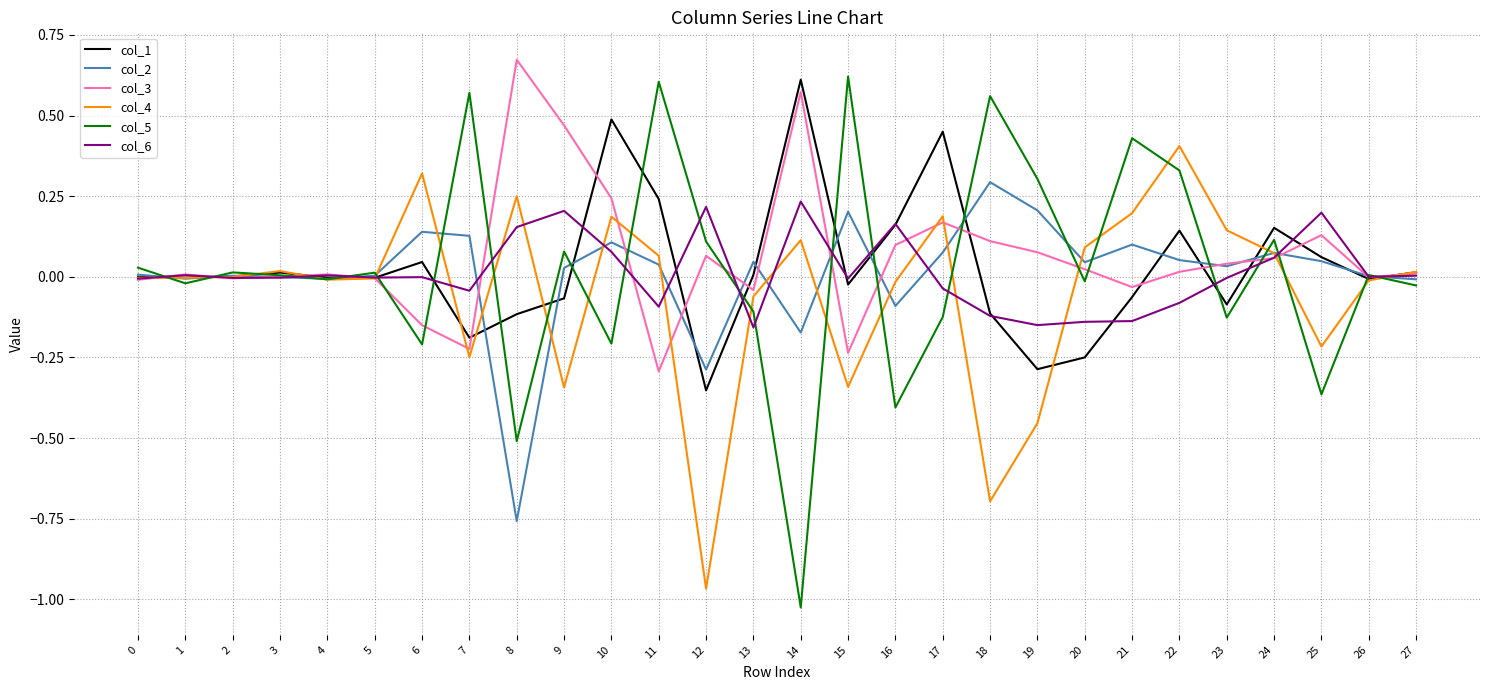

At which category does the chart reach its peak across all series?

8